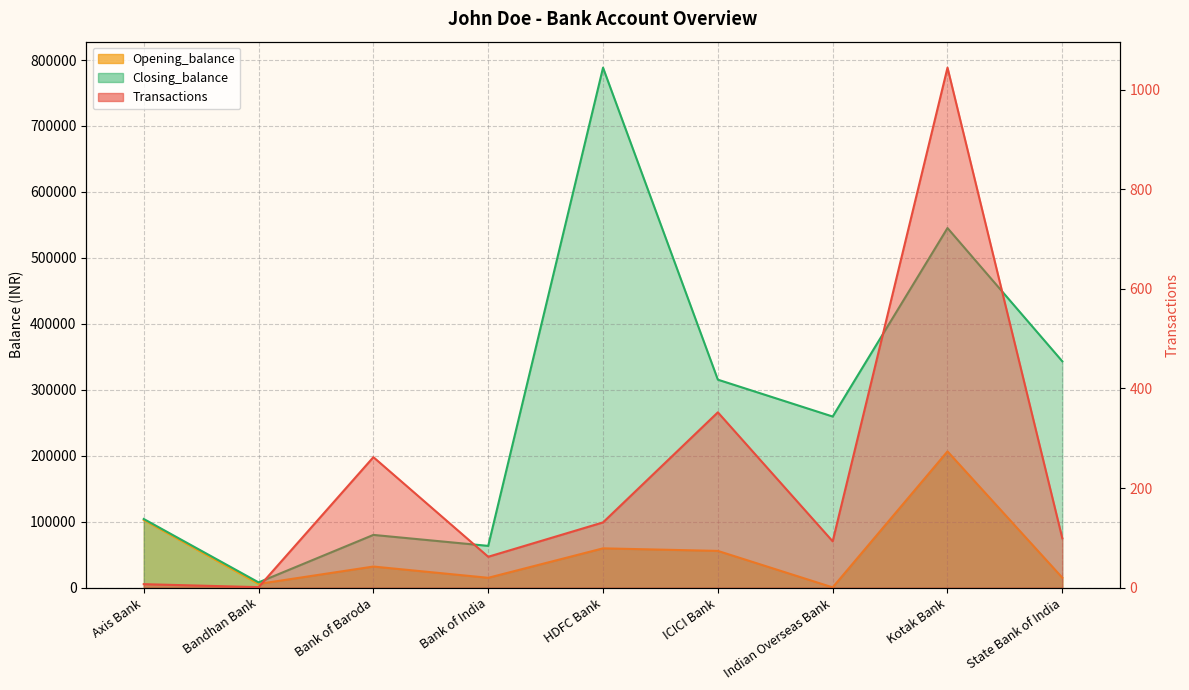

True or false: Transactions has a value of 262.0 at Bank of Baroda.

True